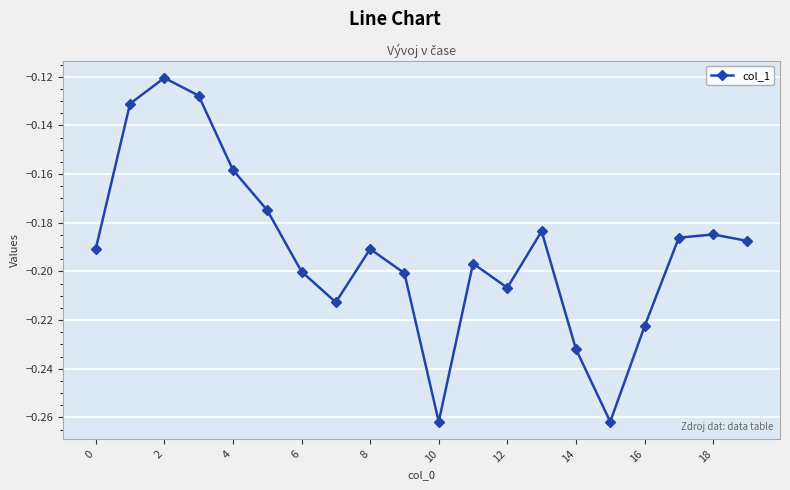

What is the sum of all values?

-3.8